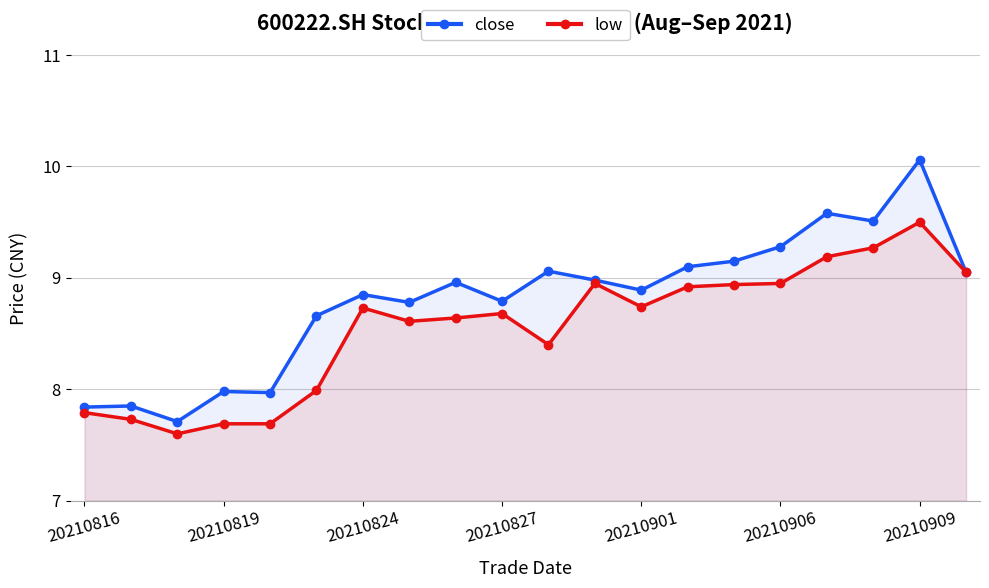

Is it true that low equals 8.9 at 11?

True